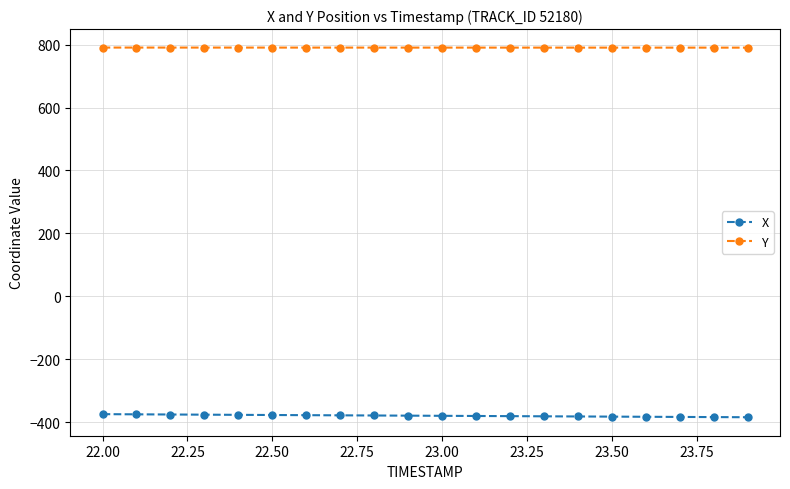

What is the value of the Y point at the 16th from the left?

790.7